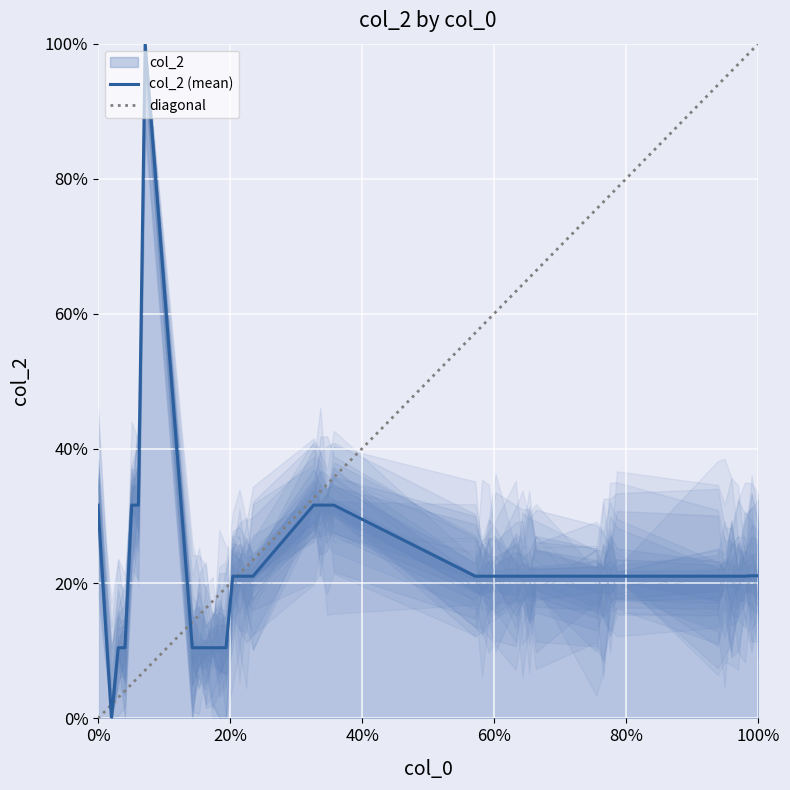

Rank the categories by value from highest to lowest.

7, 0, 5, 6, 32, 33, 34, 35, 97, 98, 20, 21, 22, 23, 56, 57, 58, 59, 62, 63, 64, 65, 74, 75, 76, 77, 92, 93, 94, 95, 96, 3, 4, 14, 15, 16, 17, 18, 19, 2